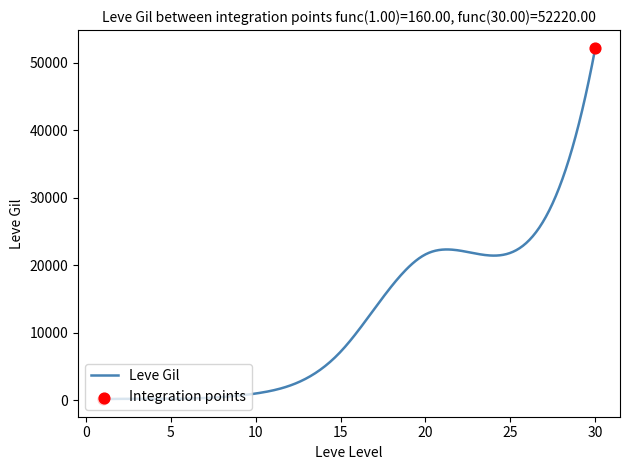

What is the maximum value shown in the chart?

52220.0